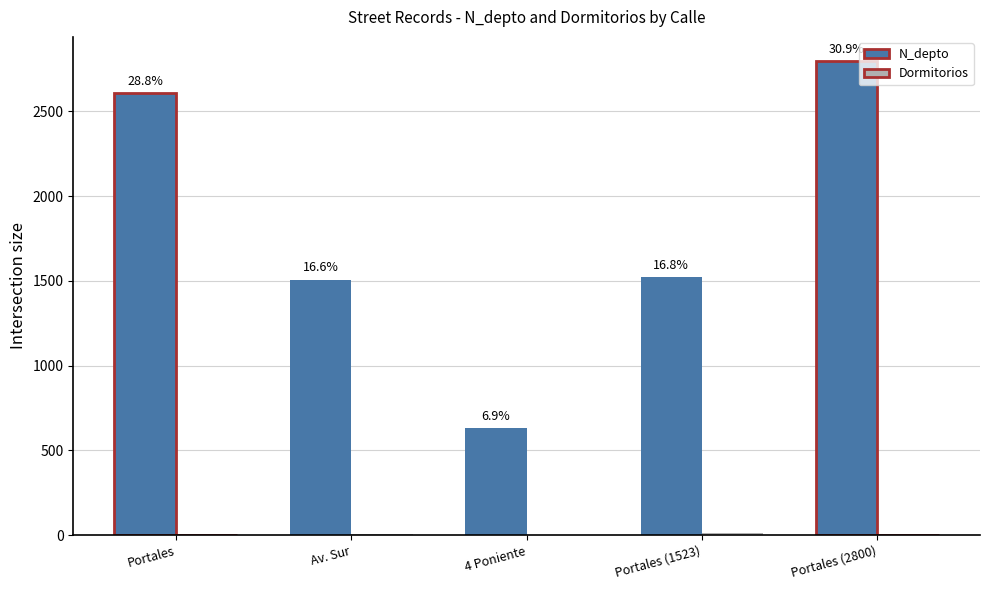

What is the difference between the Dormitorios values at Portales (1523) and Portales?

8